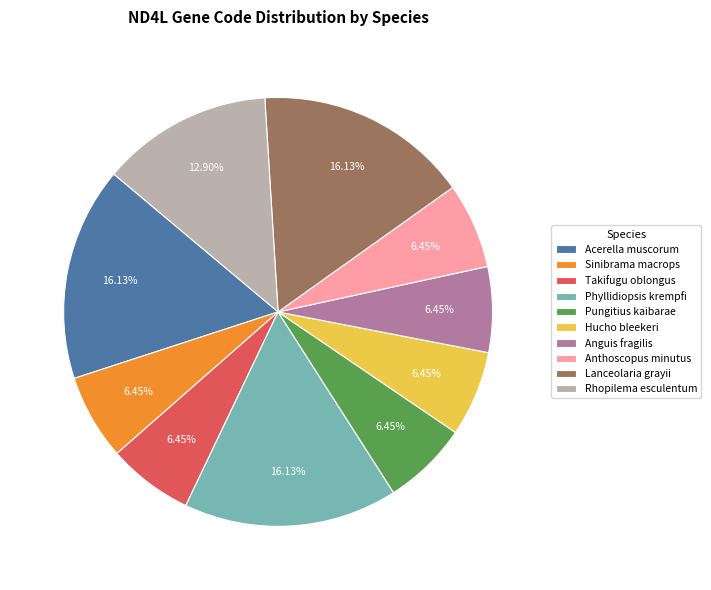

To the nearest percent, what is the difference between the largest and smallest slice percentages?

10%